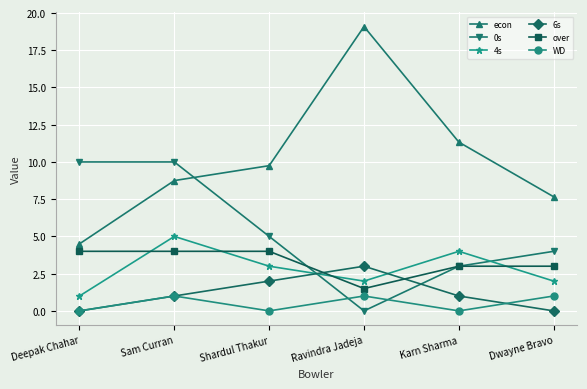

What is the difference between the over values at Karn Sharma and Ravindra Jadeja?

1.5